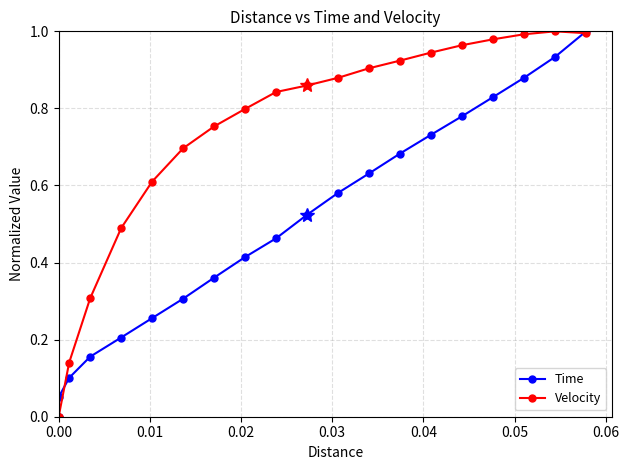

True or false: Time has more than 2 interior local peaks.

False